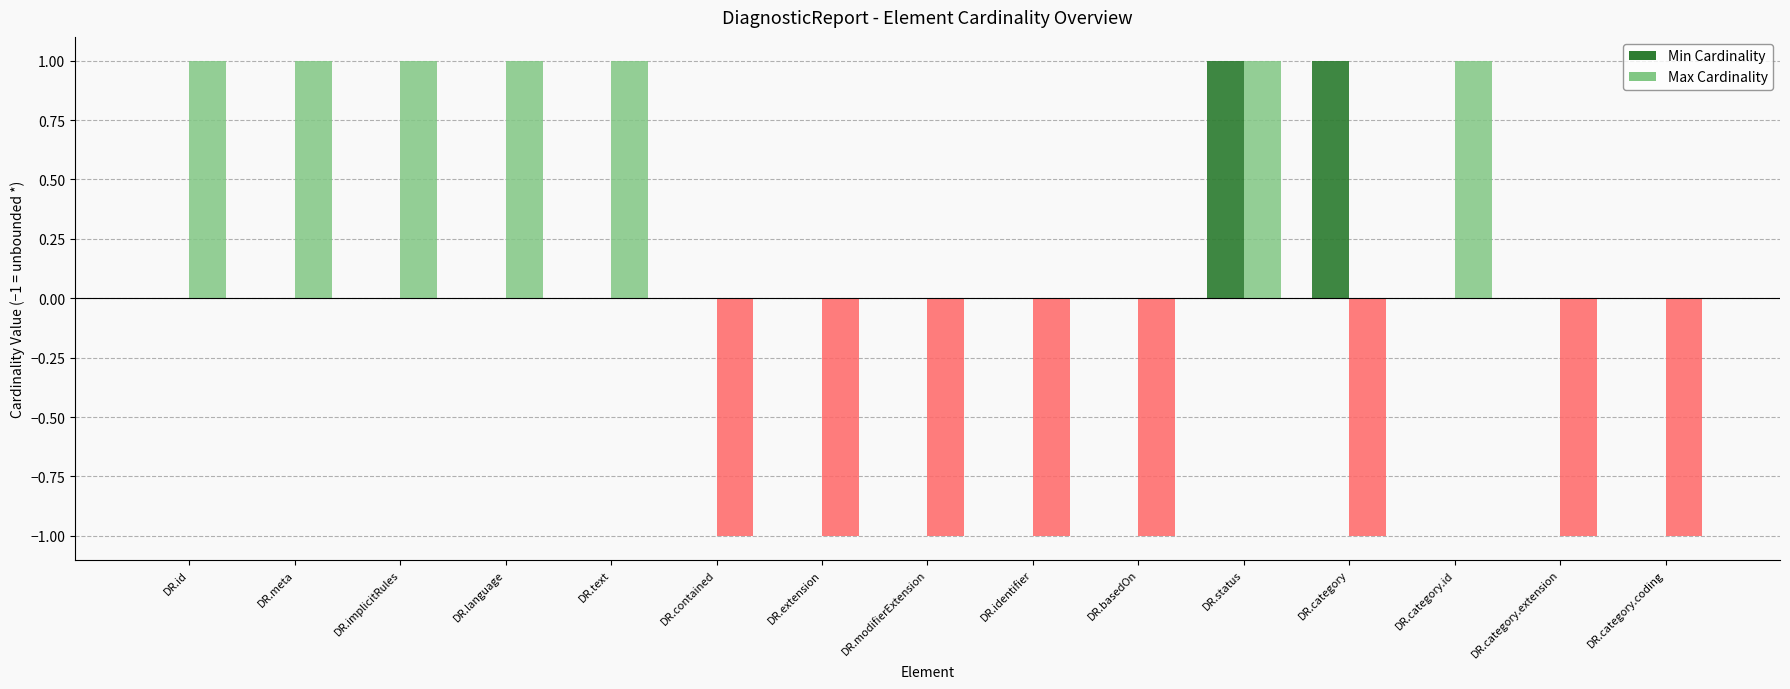

Reading left to right, extract all data points from this chart.

Min Cardinality: DiagnosticReport.id=0	DiagnosticReport.meta=0	DiagnosticReport.implicitRules=0	DiagnosticReport.language=0	DiagnosticReport.text=0	DiagnosticReport.contained=0	DiagnosticReport.extension=0	DiagnosticReport.modifierExtension=0	DiagnosticReport.identifier=0	DiagnosticReport.basedOn=0	DiagnosticReport.status=1	DiagnosticReport.category=1	DiagnosticReport.category.id=0	DiagnosticReport.category.extension=0	DiagnosticReport.category.coding=0
Max Cardinality: DiagnosticReport.id=1	DiagnosticReport.meta=1	DiagnosticReport.implicitRules=1	DiagnosticReport.language=1	DiagnosticReport.text=1	DiagnosticReport.contained=-1	DiagnosticReport.extension=-1	DiagnosticReport.modifierExtension=-1	DiagnosticReport.identifier=-1	DiagnosticReport.basedOn=-1	DiagnosticReport.status=1	DiagnosticReport.category=-1	DiagnosticReport.category.id=1	DiagnosticReport.category.extension=-1	DiagnosticReport.category.coding=-1